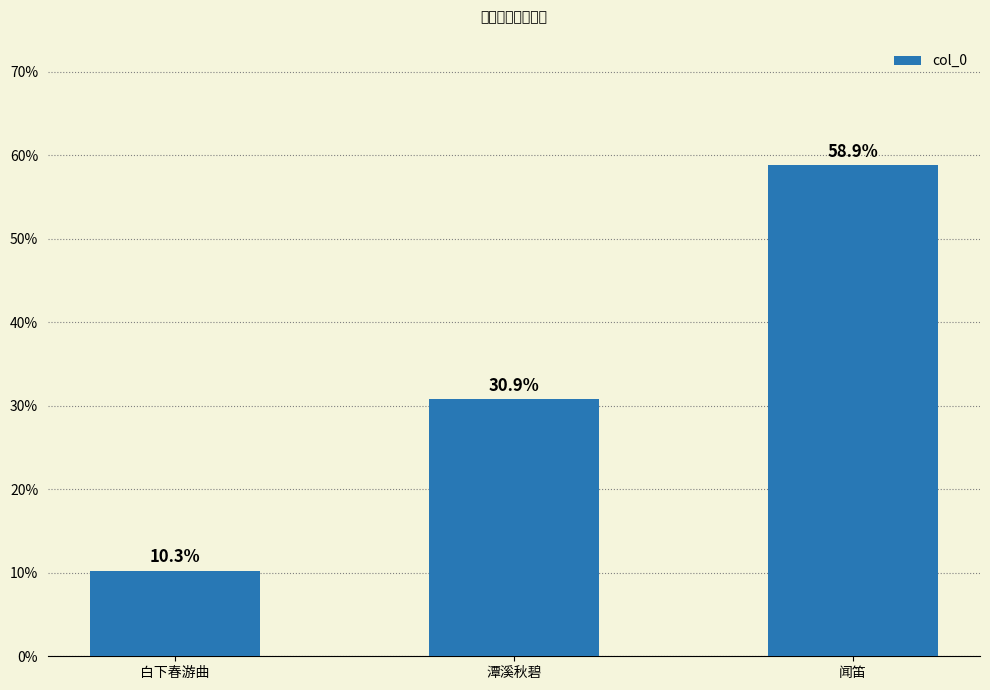

What is the change in value from 白下春游曲 to 闻笛?

+48.6